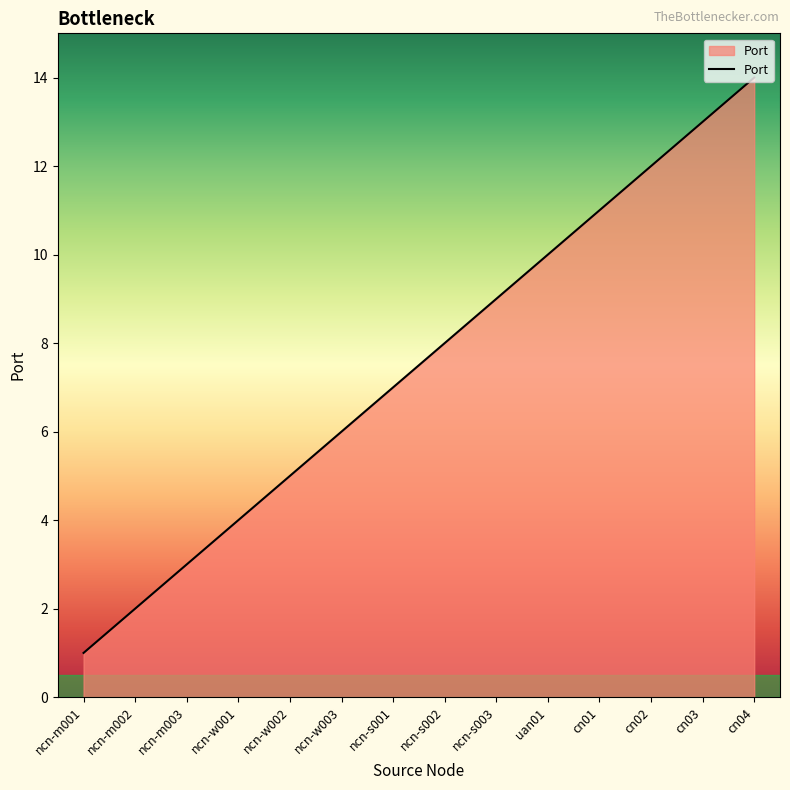

True or false: there are more than 0 points higher than both neighbors.

False